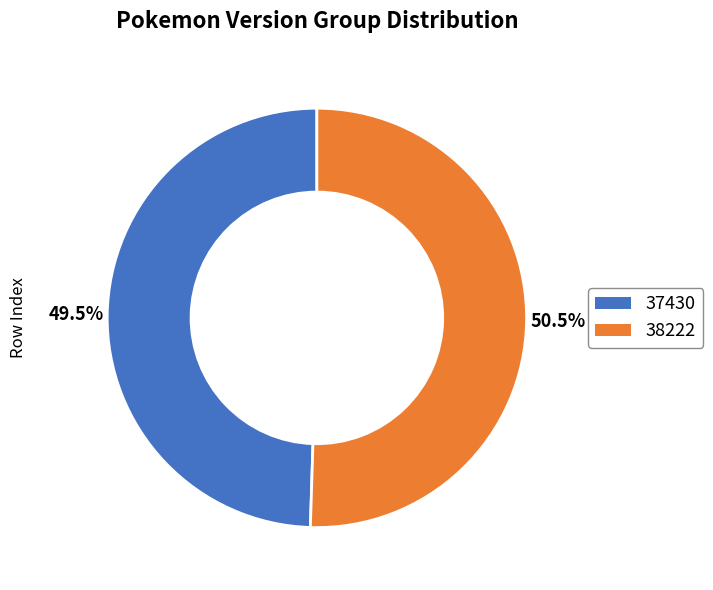

To the nearest percent, what is the combined percentage of 38222 and 37430?

100%